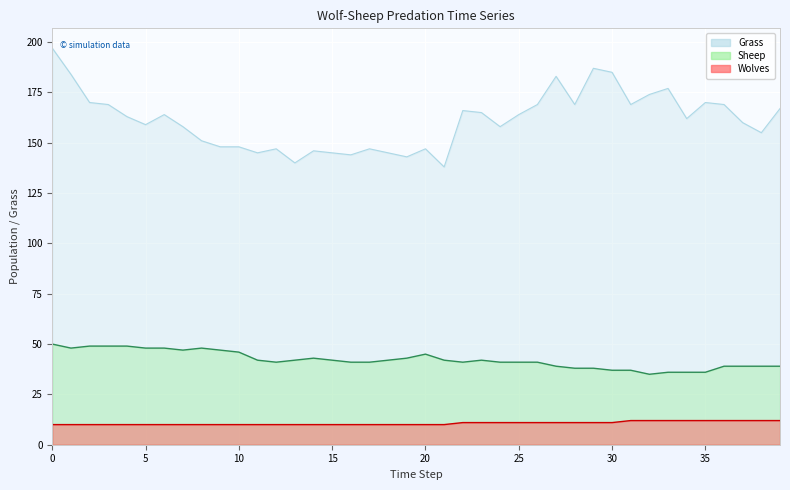

What is the difference between the maximum and minimum values in the Sheep series?

15